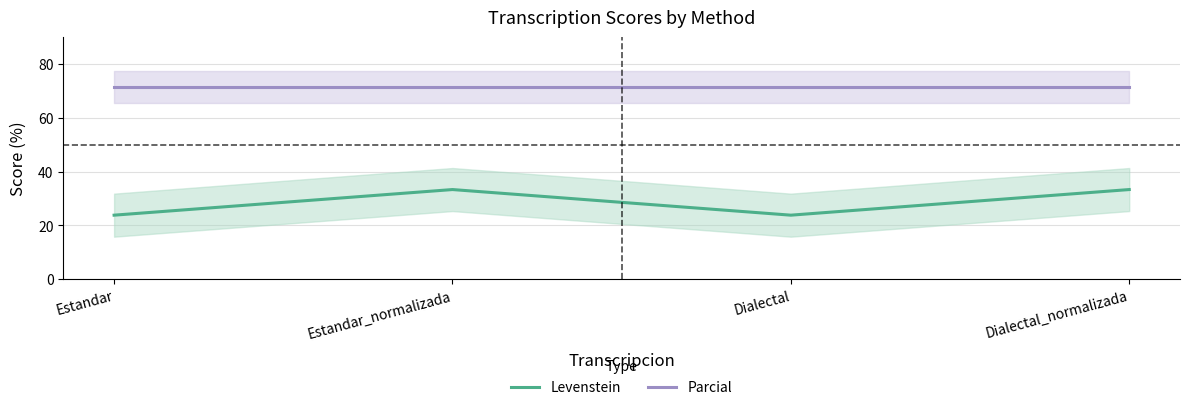

Reading right to left, what are all the values shown in this chart?

Levenstein: 33.3	23.8	33.3	23.8
Parcial: 71.4	71.4	71.4	71.4